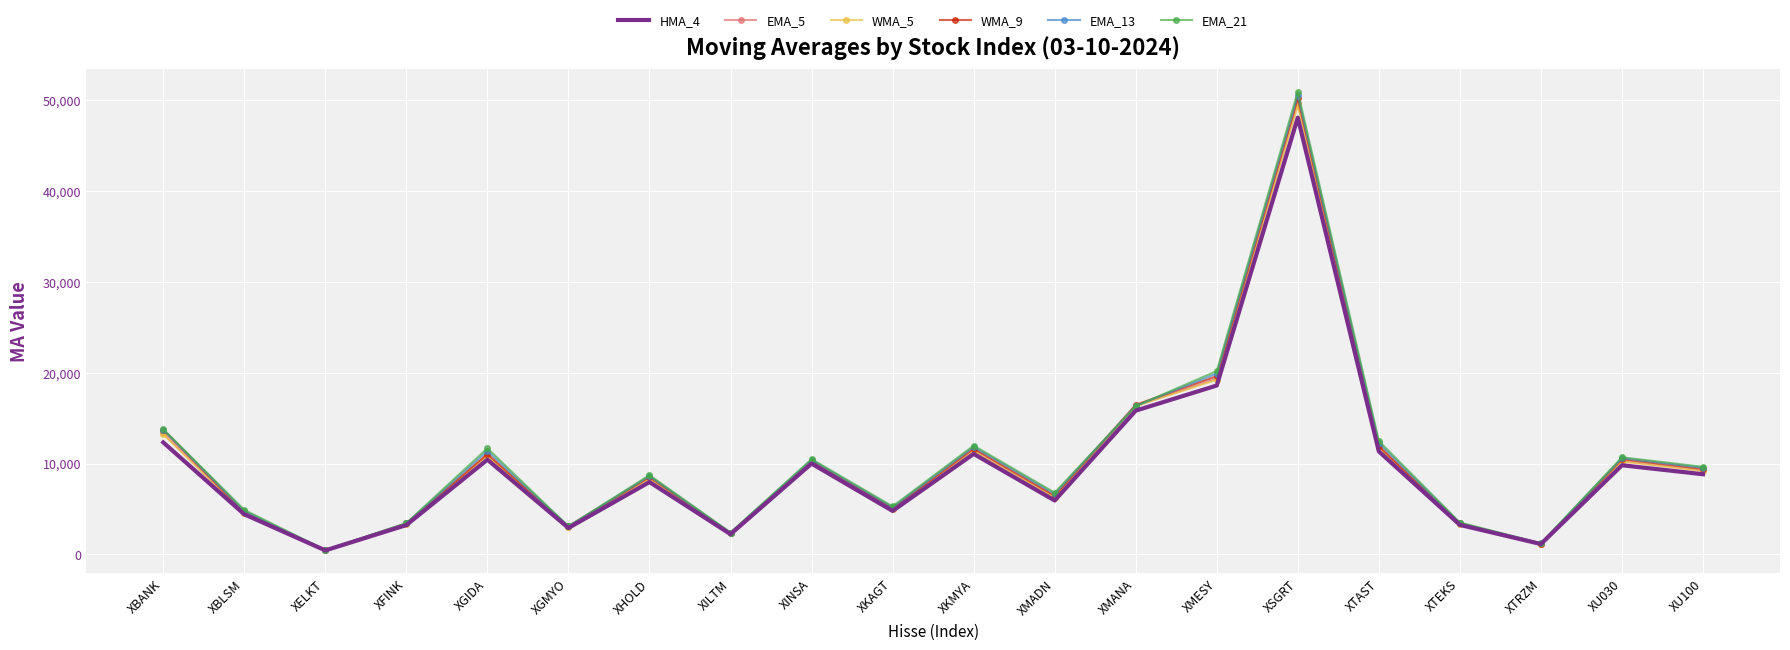

Which series has the widest spread of values?

EMA_21